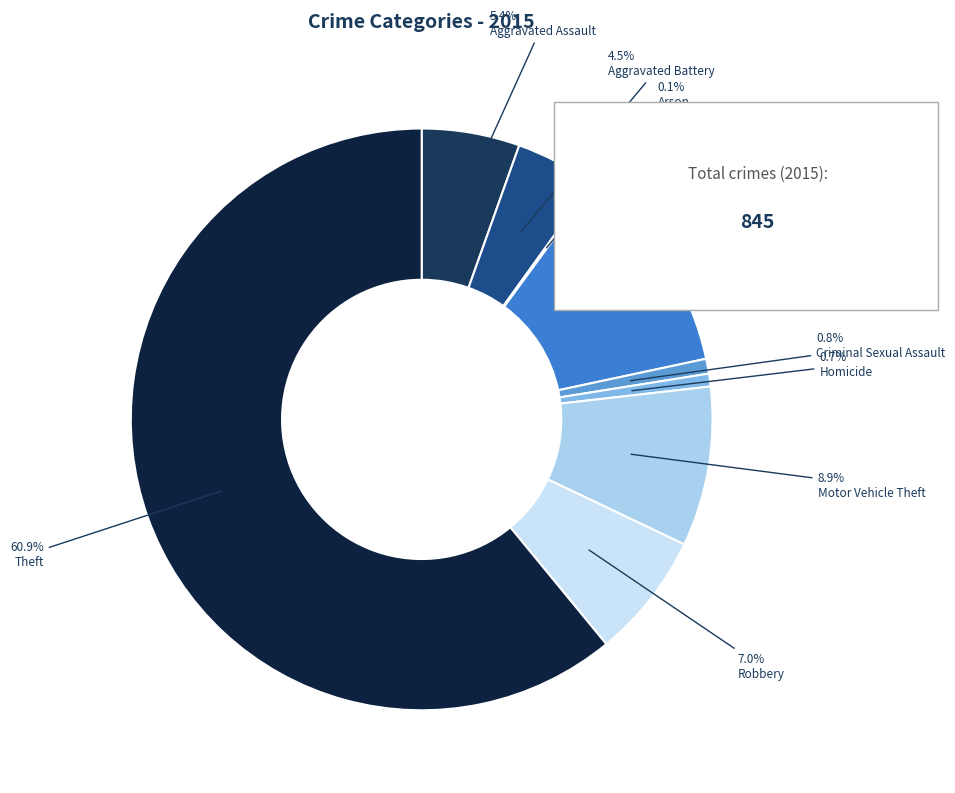

Which slice is the largest?

Theft